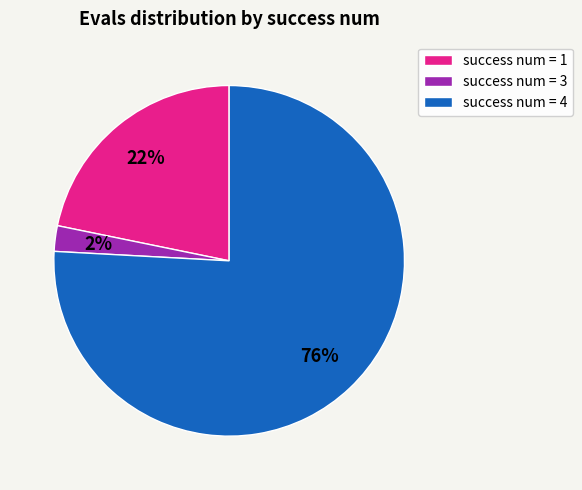

Is the sum of success num = 4 and success num = 1 greater than half?

Yes